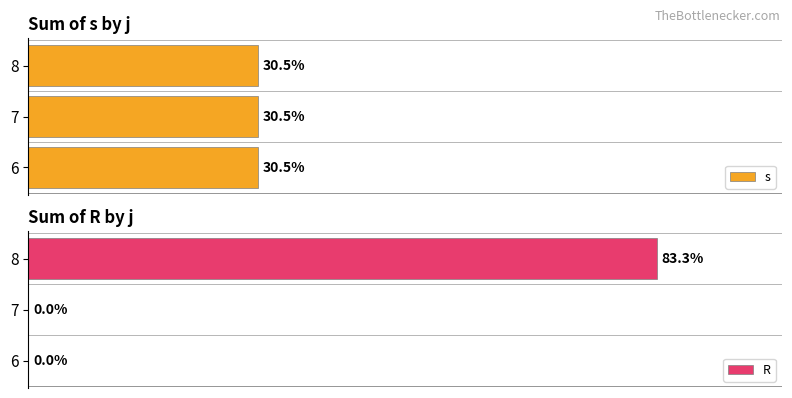

How many data points in R are above 0?

1